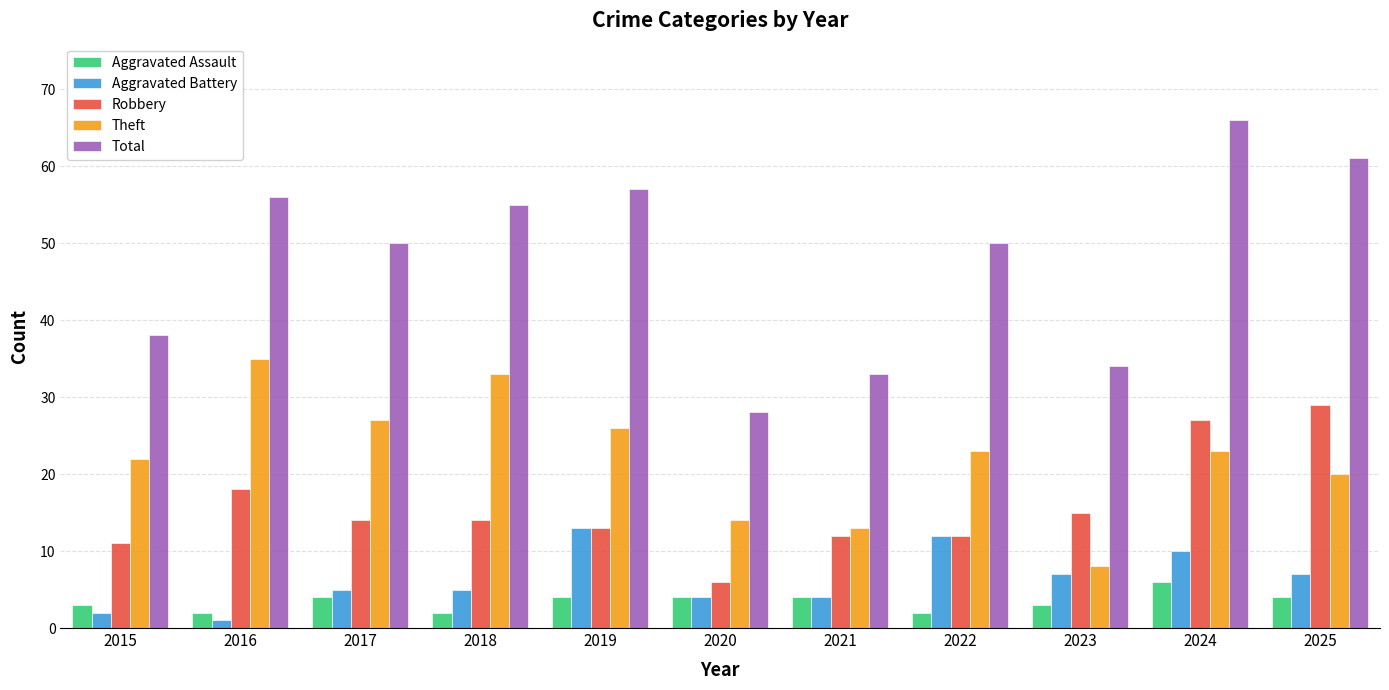

Reading right to left, extract all data points from this chart.

Aggravated Assault: 2025=4	2024=6	2023=3	2022=2	2021=4	2020=4	2019=4	2018=2	2017=4	2016=2	2015=3
Aggravated Battery: 2025=7	2024=10	2023=7	2022=12	2021=4	2020=4	2019=13	2018=5	2017=5	2016=1	2015=2
Robbery: 2025=29	2024=27	2023=15	2022=12	2021=12	2020=6	2019=13	2018=14	2017=14	2016=18	2015=11
Theft: 2025=20	2024=23	2023=8	2022=23	2021=13	2020=14	2019=26	2018=33	2017=27	2016=35	2015=22
Total: 2025=61	2024=66	2023=34	2022=50	2021=33	2020=28	2019=57	2018=55	2017=50	2016=56	2015=38